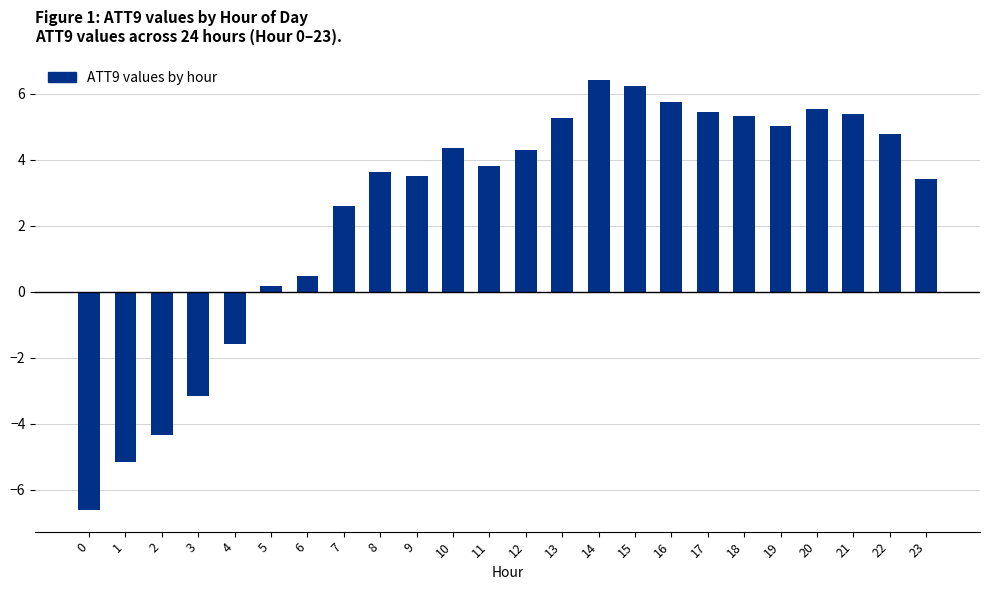

What is the minimum value shown in the chart?

-6.6